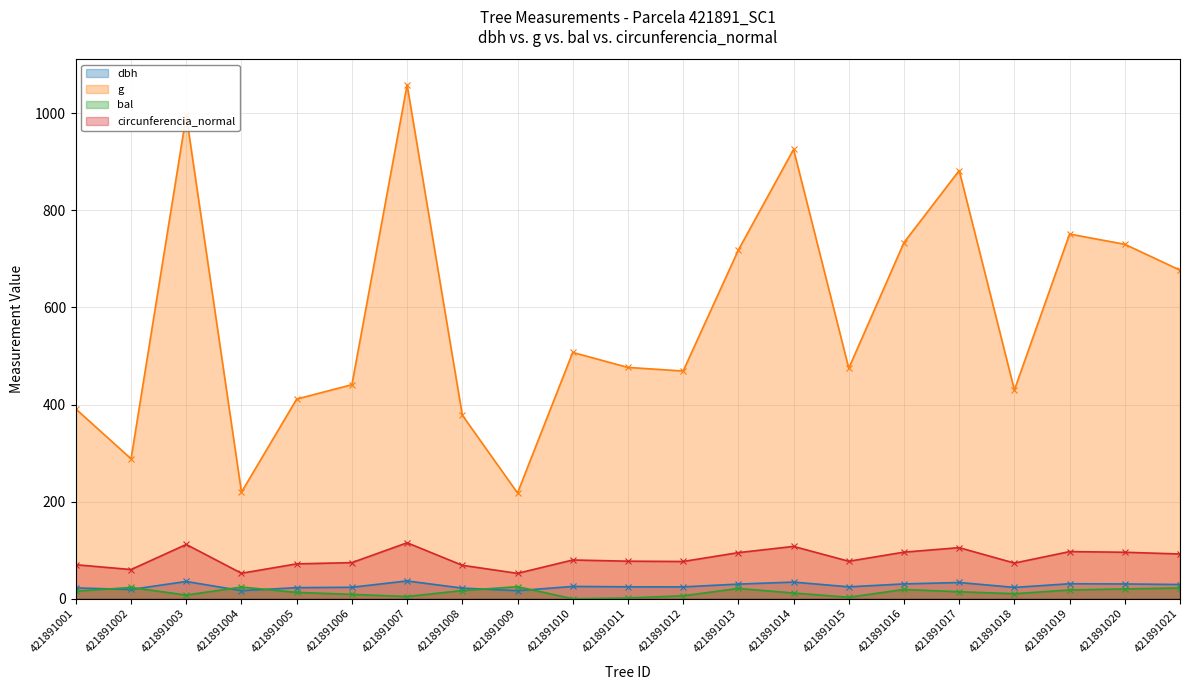

Where is dbh nearest to the value 26?

421891010